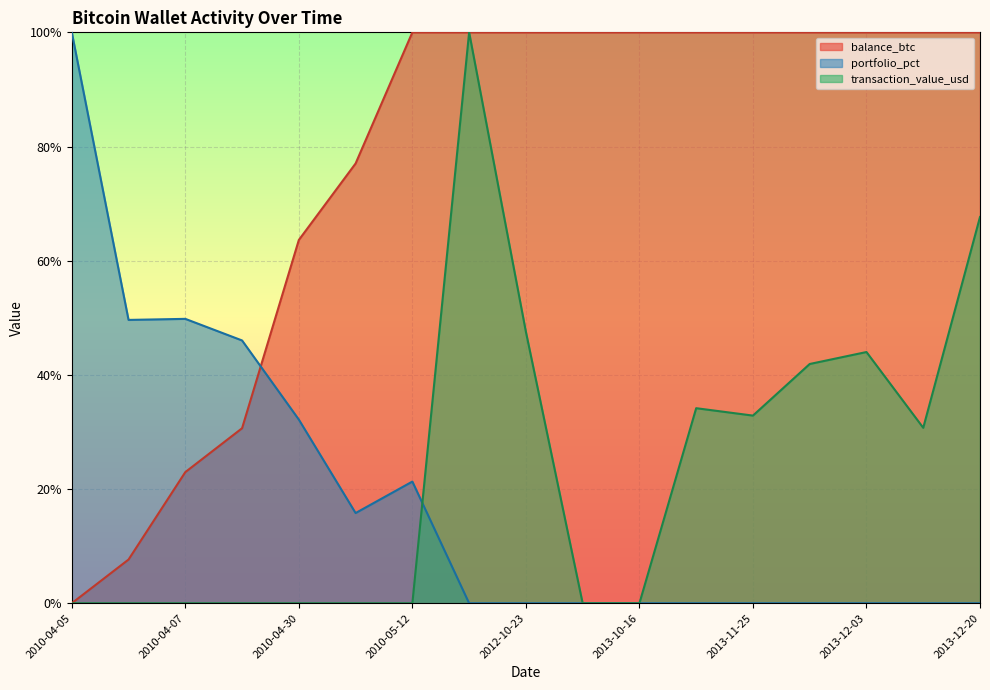

List the series in order of their peak value, highest first.

balance_btc, portfolio_pct, transaction_value_usd